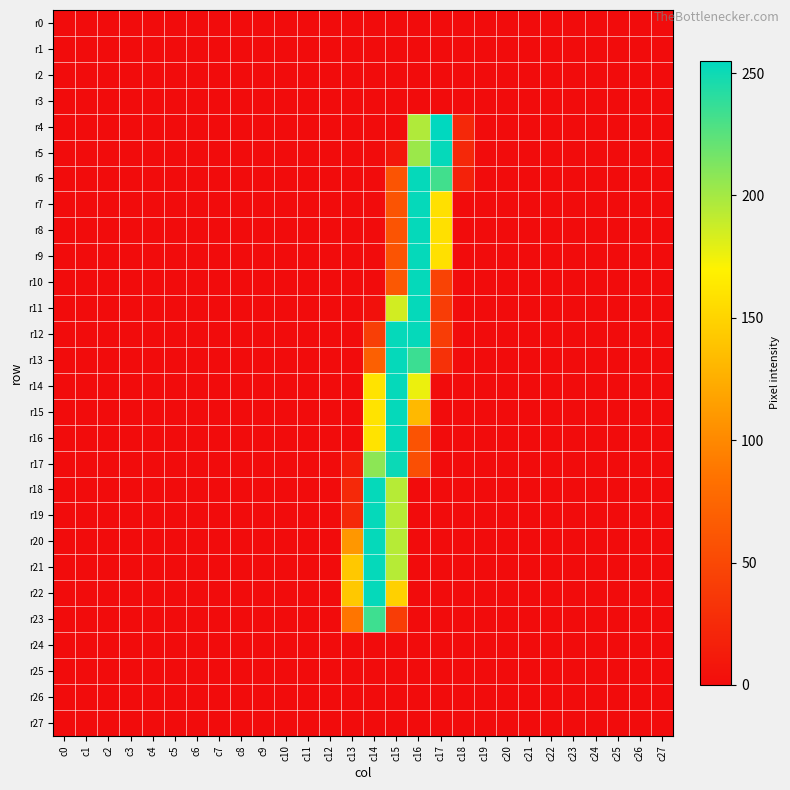

Which has a higher value, c2 or c24?

c2